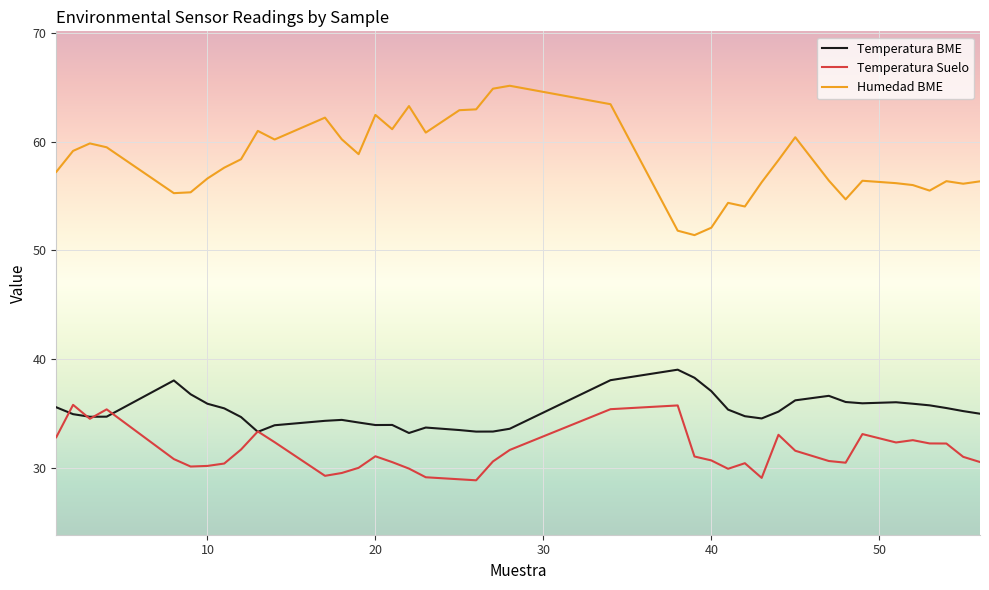

True or false: Temperatura BME and Humedad BME intersect in this chart.

False